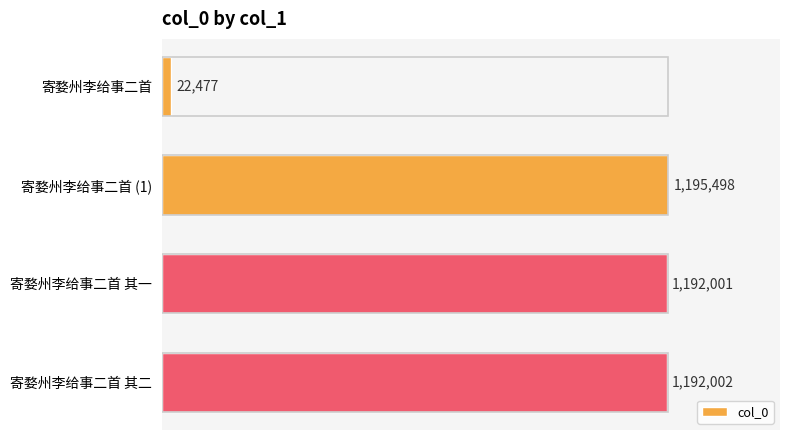

What is the average value?

900494